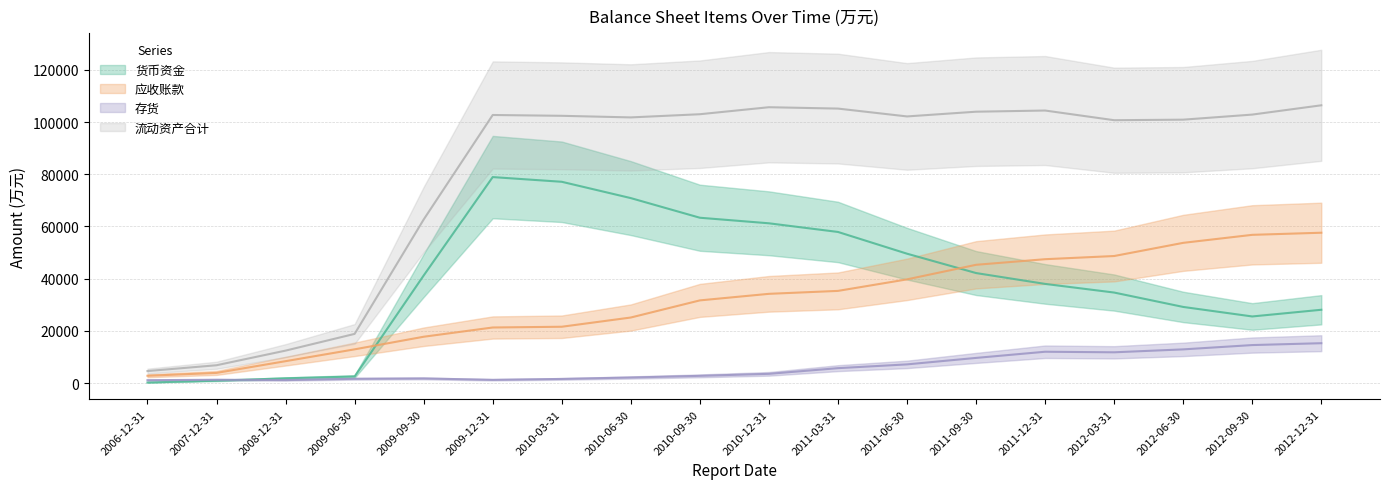

Is the value of 应收账款 at 2012-06-30 greater than the value of 存货 at 2010-03-31?

Yes